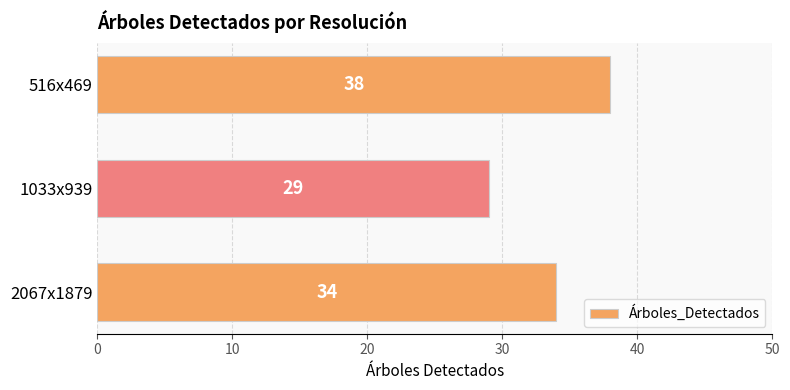

How many series are shown in this chart?

1